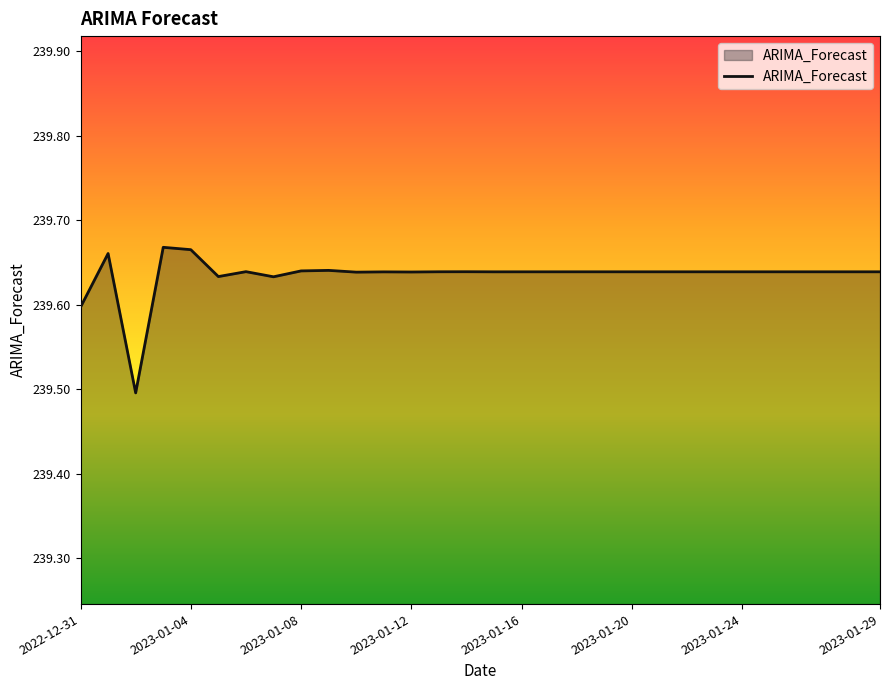

What is the smallest value displayed?

239.5